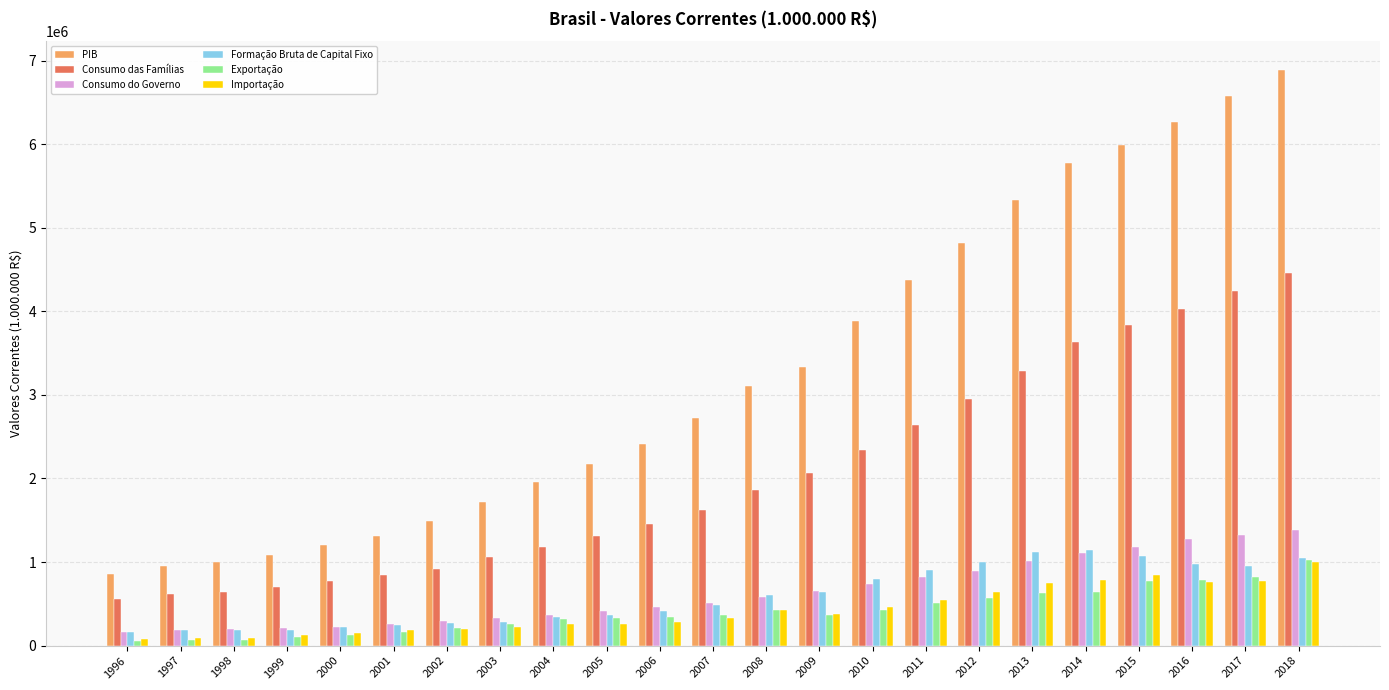

What are all the series names shown in the legend?

PIB, Consumo das Famílias, Consumo do Governo, Formação Bruta de Capital Fixo, Exportação, Importação